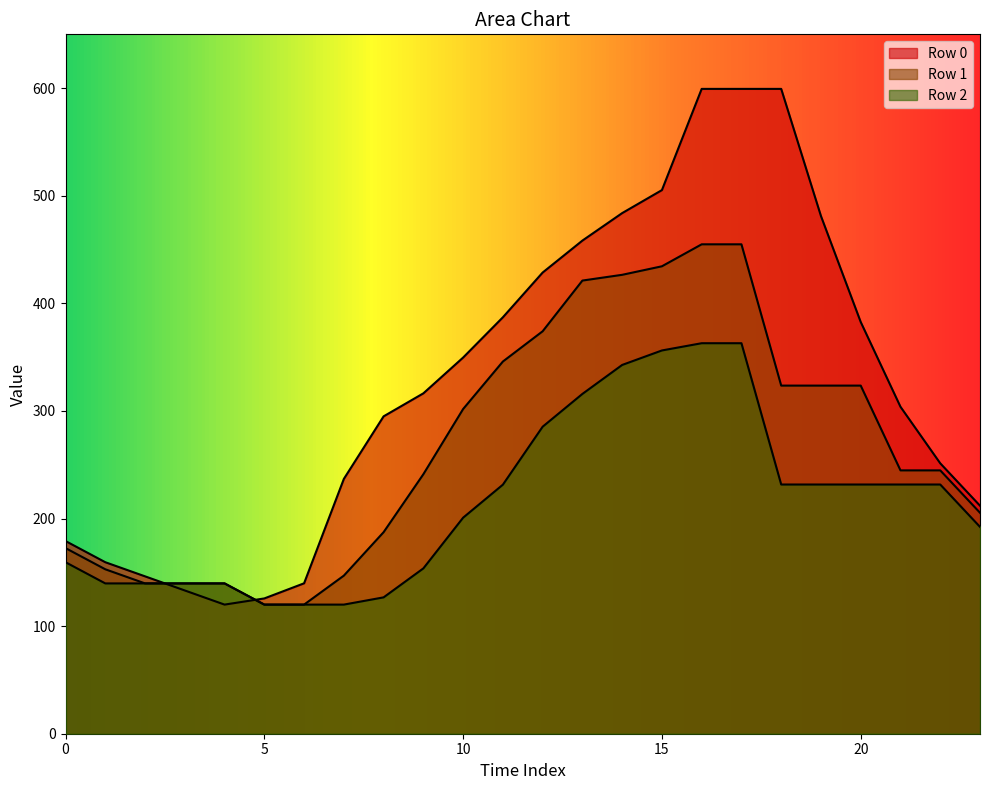

How many intersections are there between Row 0 and Row 1?

2